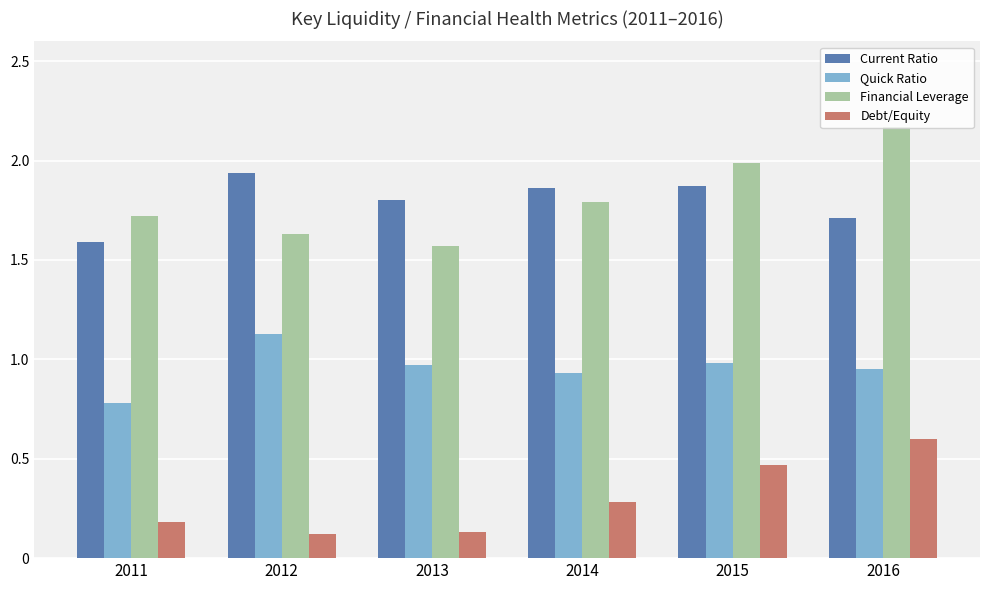

At which label is Quick Ratio closest to 0?

2011